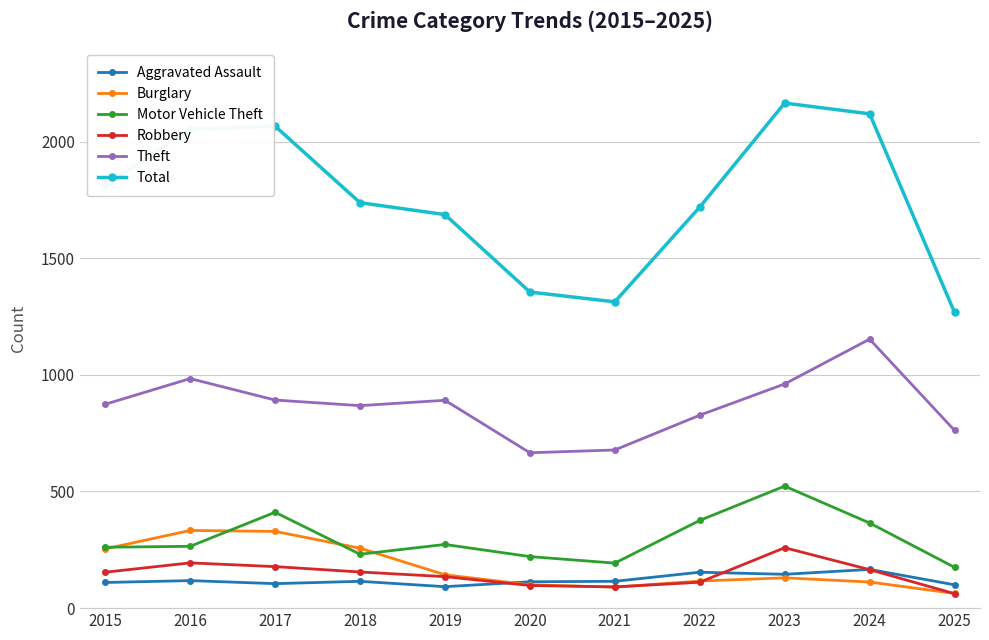

Which series has the largest range (max minus min)?

Total